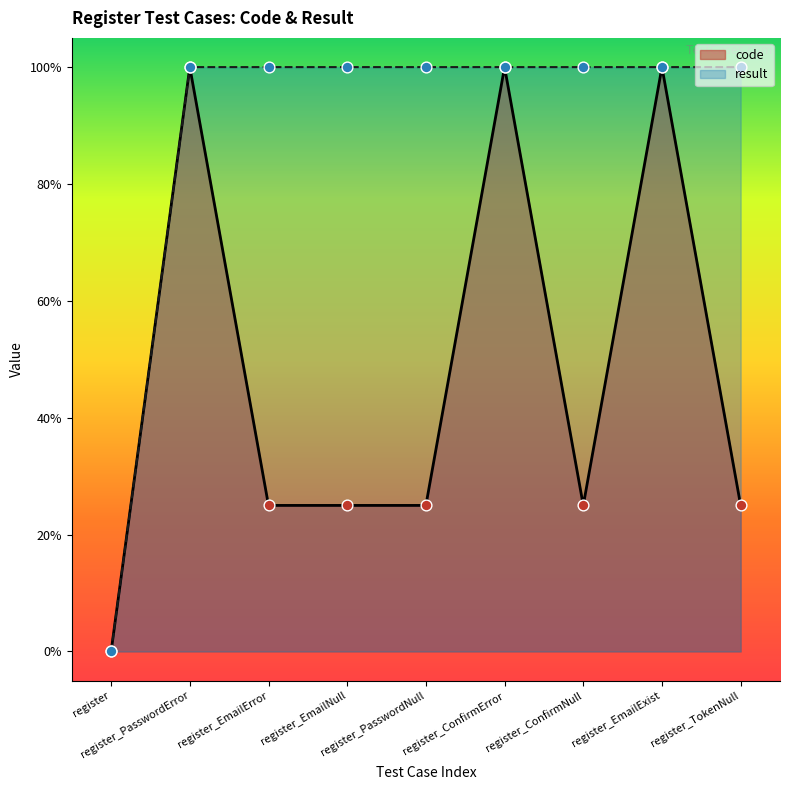

Which series contains the lowest Y value?

code